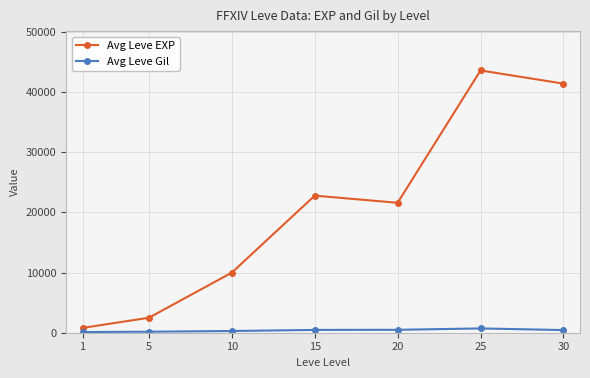

What is the sum of the Avg Leve EXP values at 15 and 10?

32780